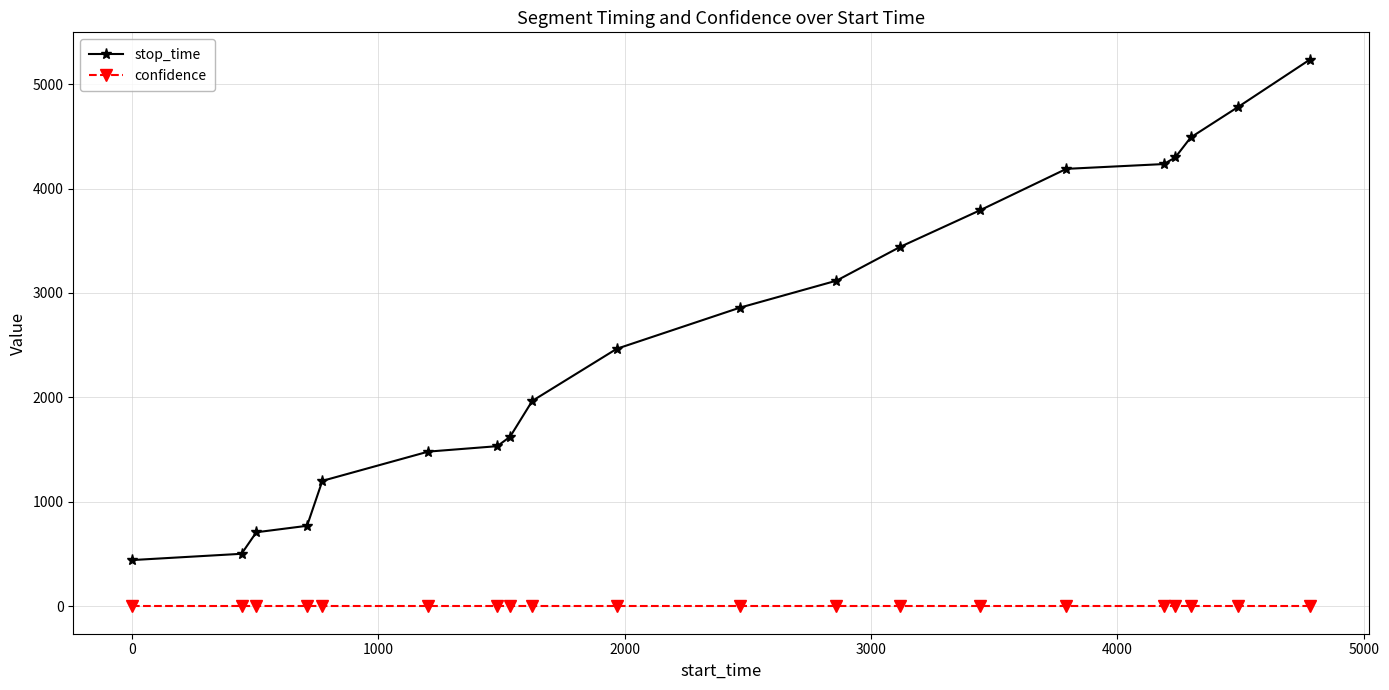

Reading left to right, what are all the values shown in this chart?

stop_time: 444.0	504.0	710.0	772.0	1202.0	1482.0	1534.0	1624.0	1967.0	2466.0	2859.0	3118.0	3442.0	3792.0	4188.0	4234.0	4297.0	4489.0	4780.0	5233.0
confidence: 0.7	0.7	0.7	0.7	0.7	0.7	0.7	0.7	0.7	0.7	0.7	0.7	0.7	0.7	0.7	0.7	0.7	0.7	0.7	0.7